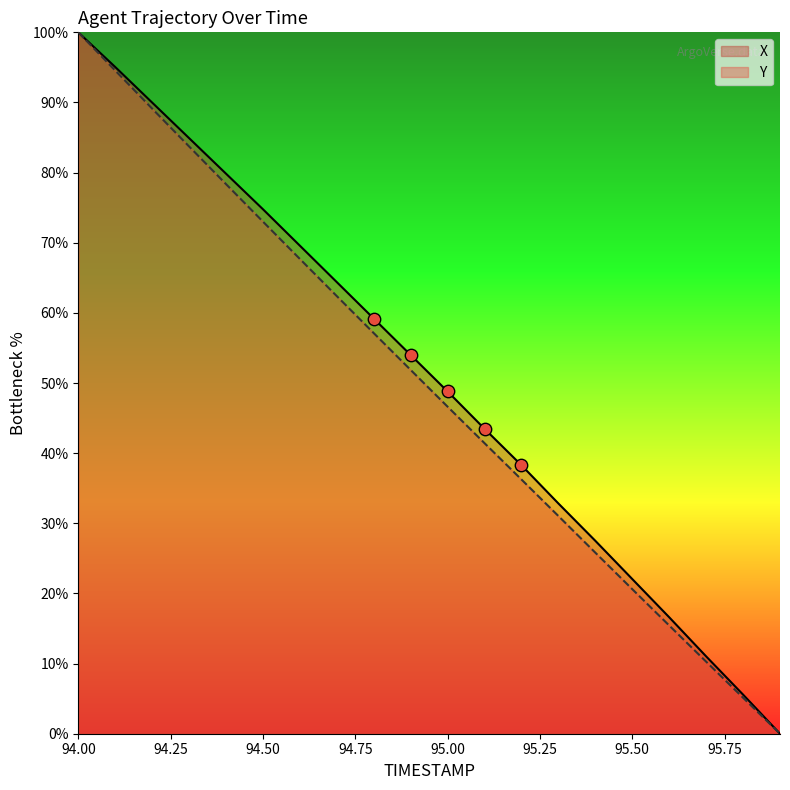

Which series contains the highest Y value?

X